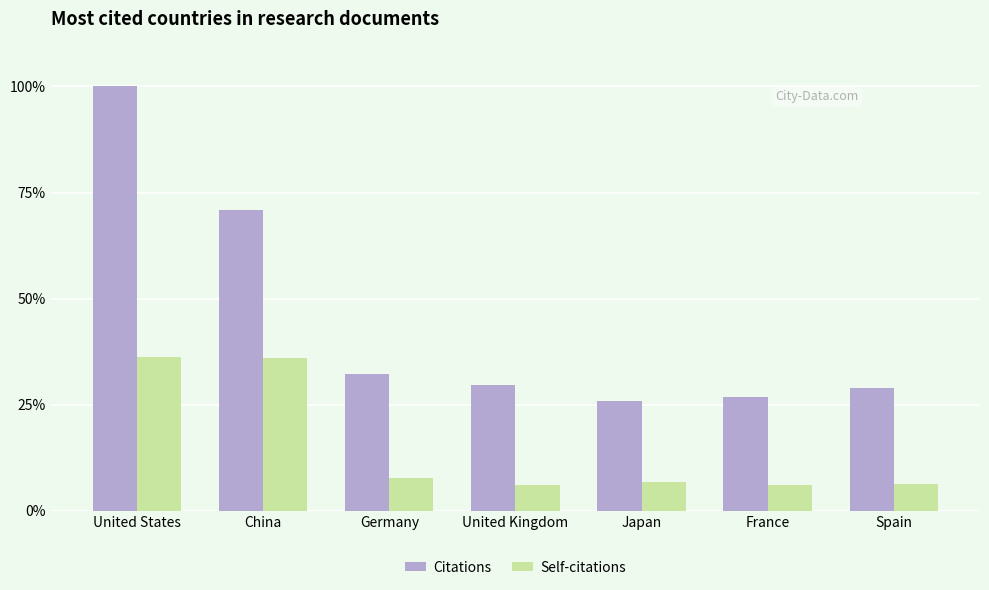

What is the greatest value displayed?

100.0